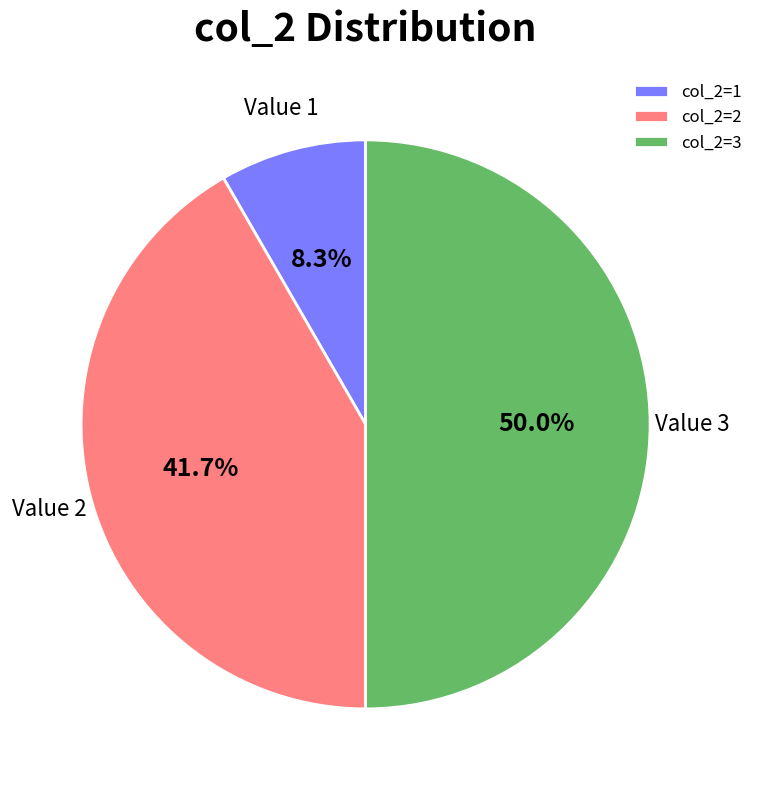

Approximately how many times larger is the value at col_2=2 compared to col_2=1?

5.0